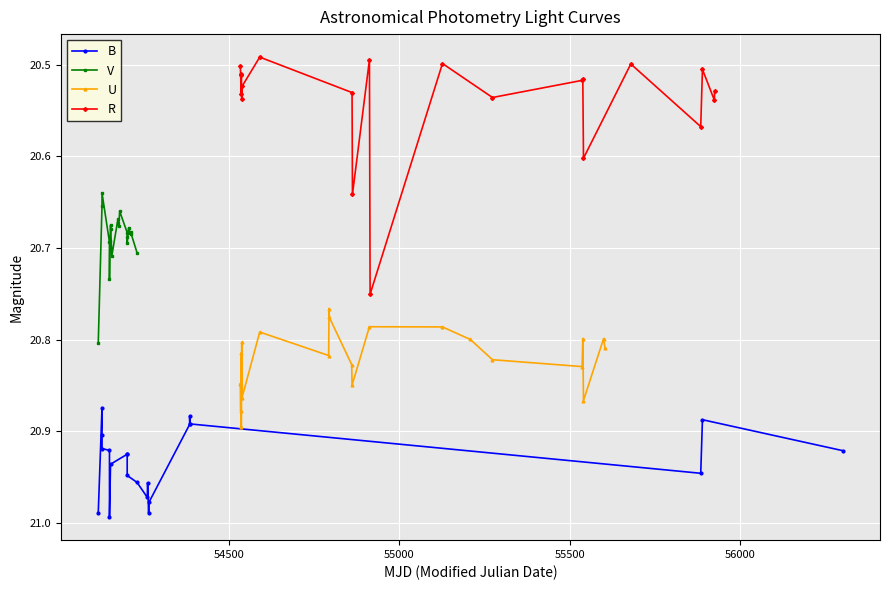

True or false: B and R cross at least once.

False